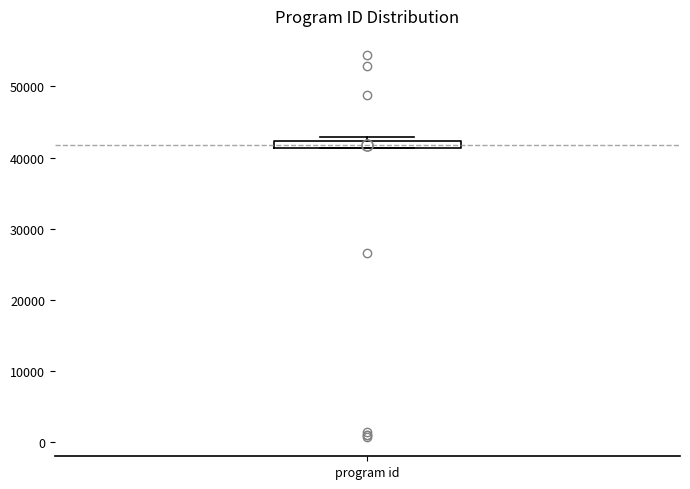

Where is the lower edge of the box for program id on the y-axis? The values are not printed on the chart, so give them approximately, as read against the axis.

41000